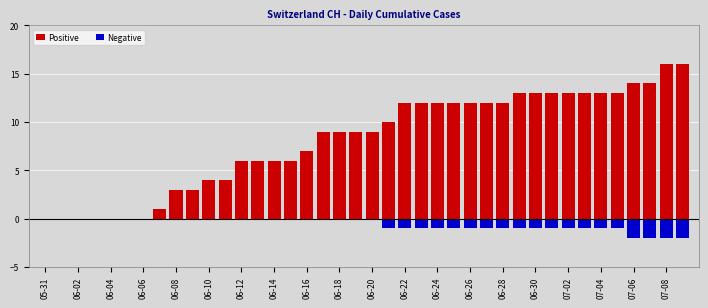

How many data points does each series have?

40